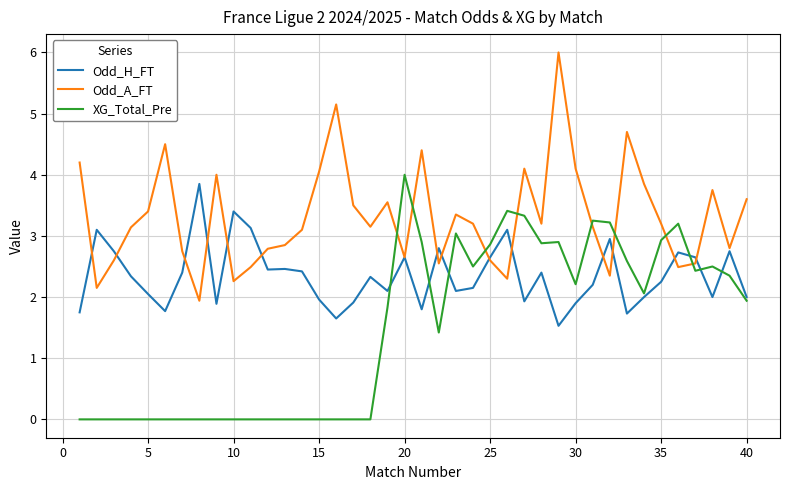

Rank the series by their average value, from lowest to highest.

XG_Total_Pre, Odd_H_FT, Odd_A_FT